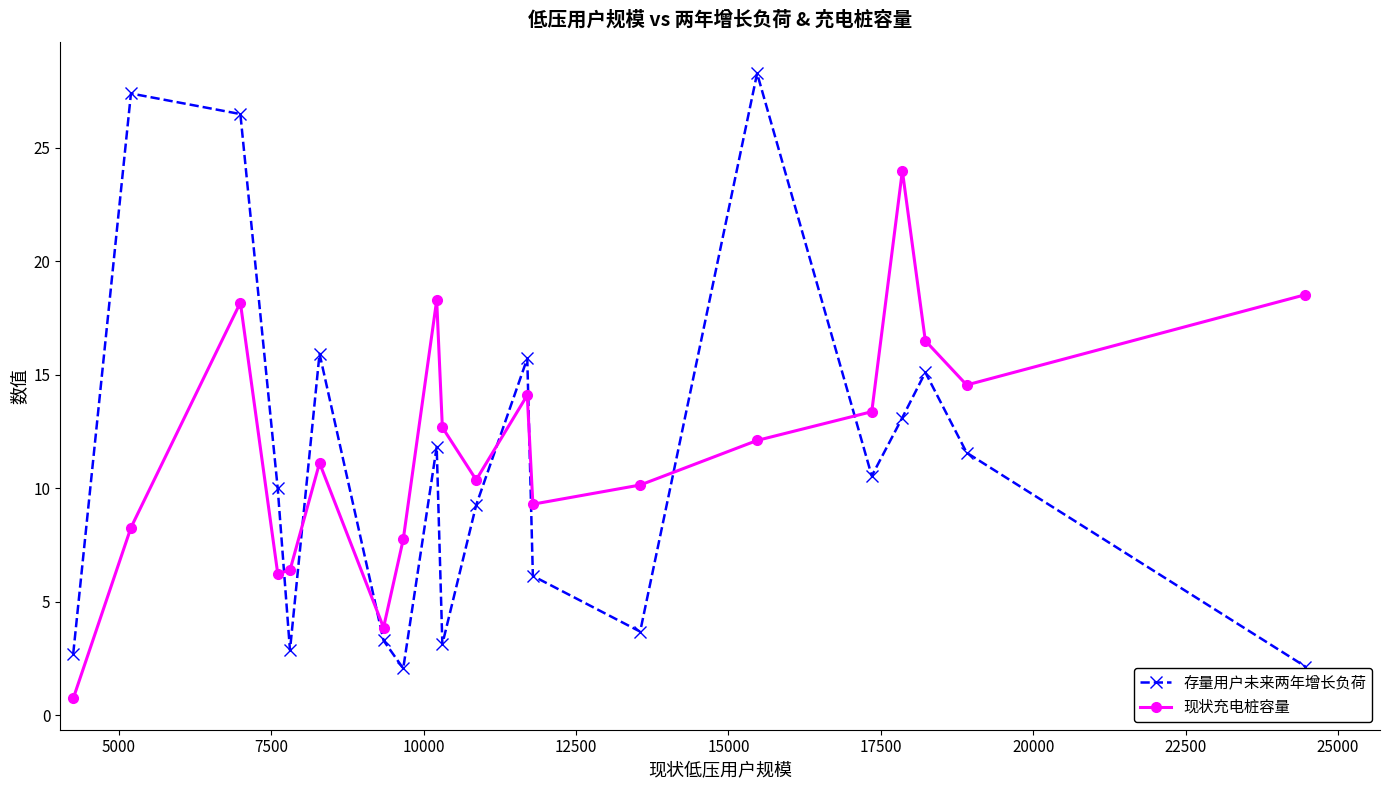

In 现状充电桩容量, how many points are higher than both neighbors (excluding endpoints)?

5